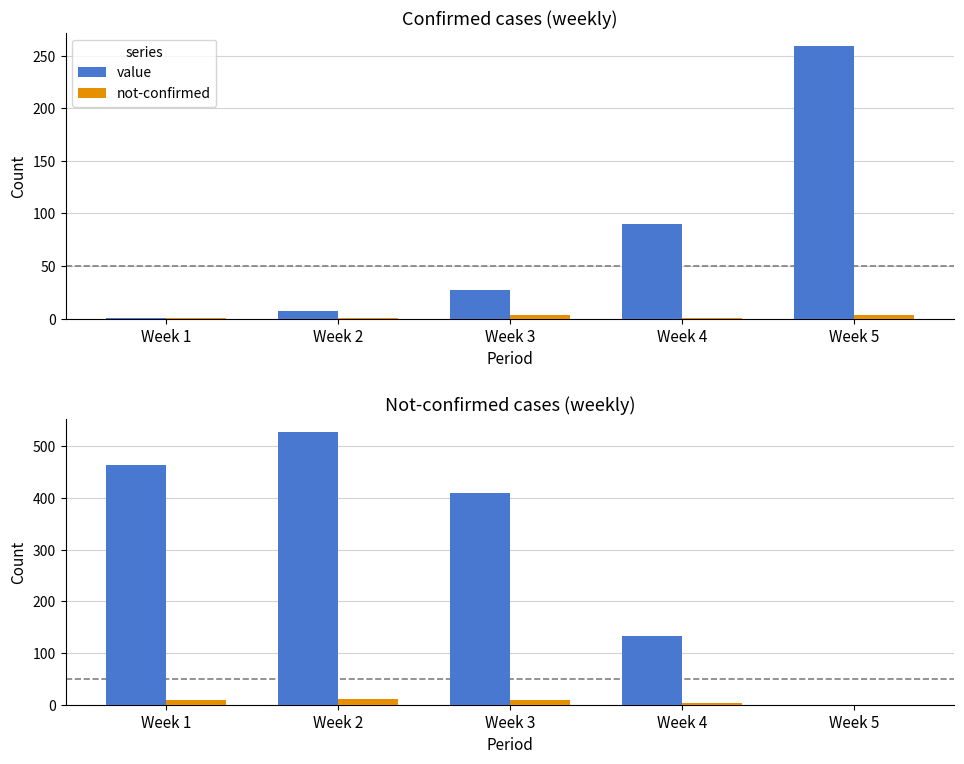

Which category has the lowest value across all series?

Week 5